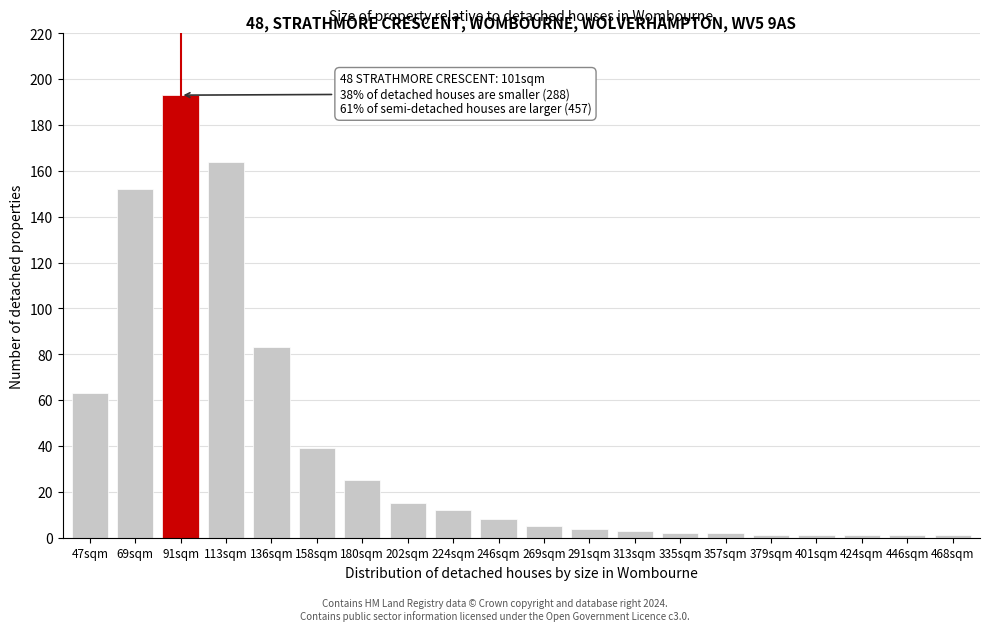

Reading left to right, extract all data points from this chart.

47sqm=63	69sqm=152	91sqm=193	113sqm=164	136sqm=83	158sqm=39	180sqm=25	202sqm=15	224sqm=12	246sqm=8	269sqm=5	291sqm=4	313sqm=3	335sqm=2	357sqm=2	379sqm=1	401sqm=1	424sqm=1	446sqm=1	468sqm=1